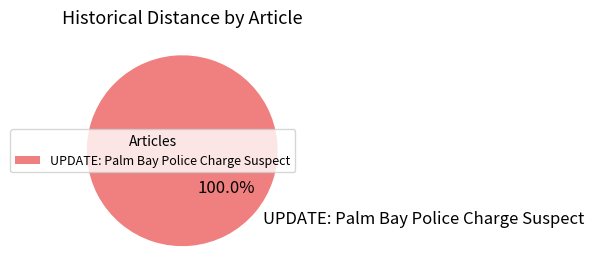

Which slice represents more than half of the pie?

UPDATE: Palm Bay Police Charge Suspect